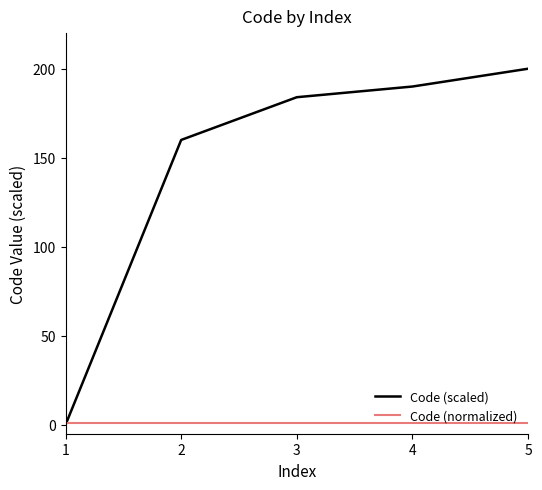

At how many categories does at least one series exceed 72?

4